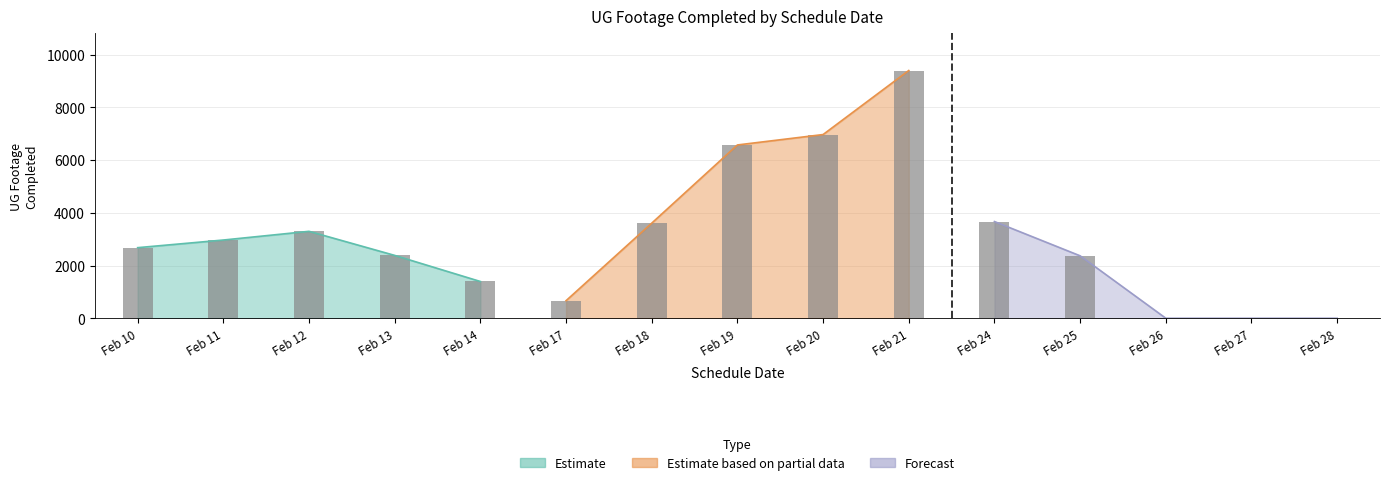

Reading left to right, list all the values displayed in this chart.

Feb 10=2677	Feb 11=2967	Feb 12=3297	Feb 13=2384	Feb 14=1394	Feb 17=666	Feb 18=3607	Feb 19=6573	Feb 20=6968	Feb 21=9397	Feb 24=3668	Feb 25=2368	Feb 26=0	Feb 27=0	Feb 28=0